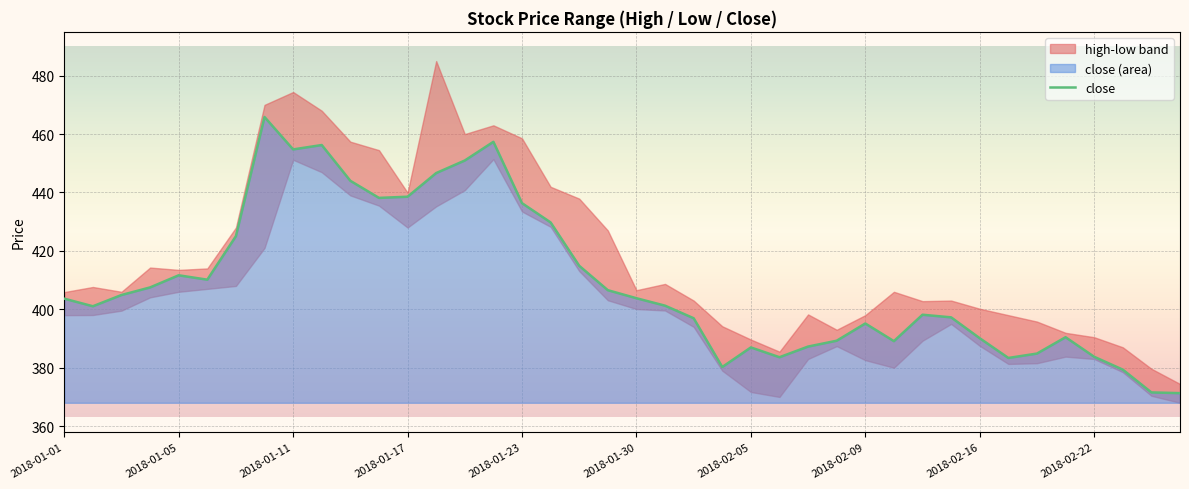

What is the average value?

409.2